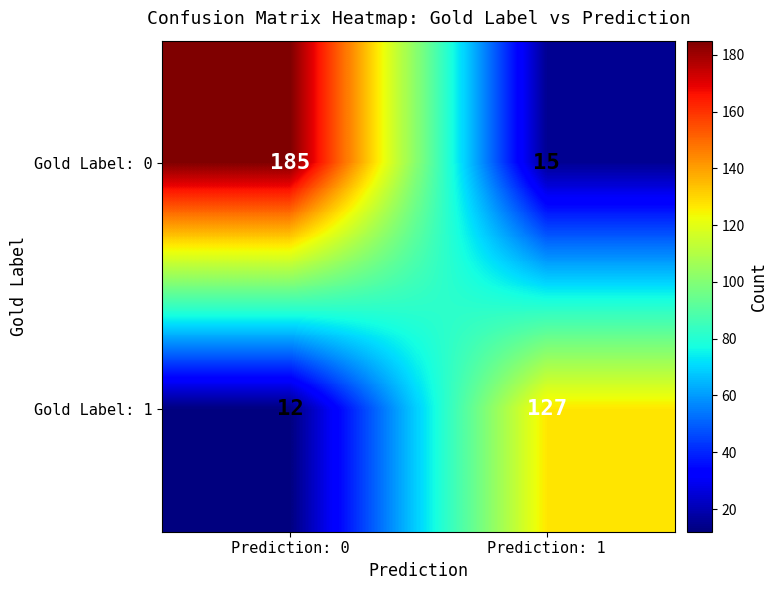

Is it true that Gold Label: 0 equals 10 at Prediction: 1?

False